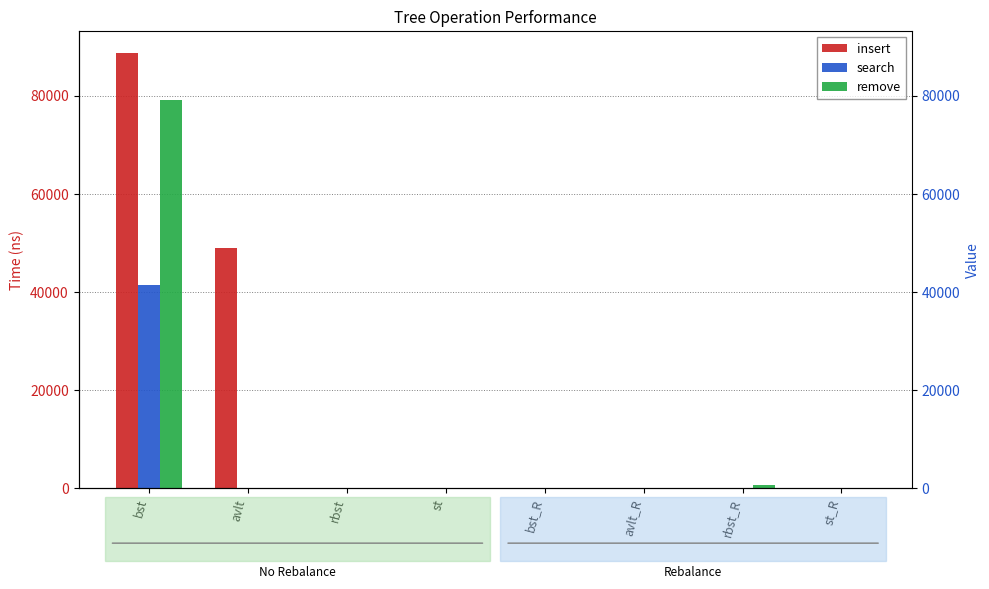

Which series changed the most between st and rbst_R?

remove